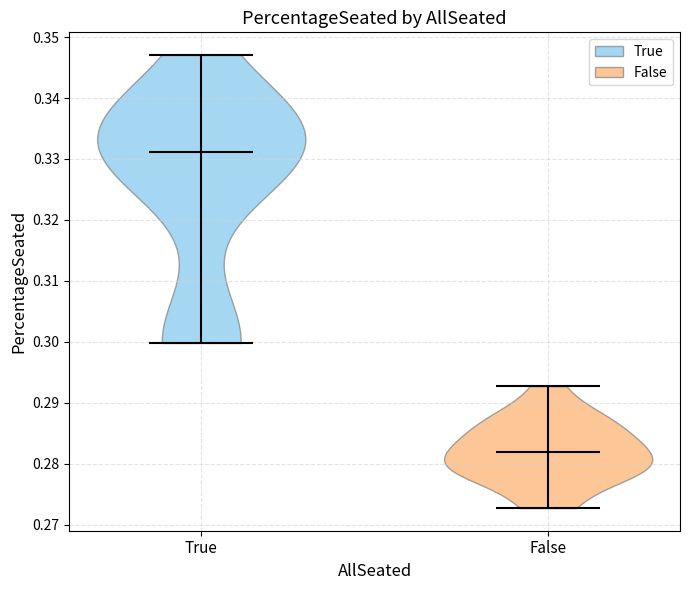

Reading left to right, read every violin against the y-axis: where its median line is, and the lowest and highest points it reaches. The values are not printed on the chart, so give them approximately, as read against the axis.

True: median line 0.331, lowest point 0.300, highest point 0.347
False: median line 0.282, lowest point 0.273, highest point 0.293